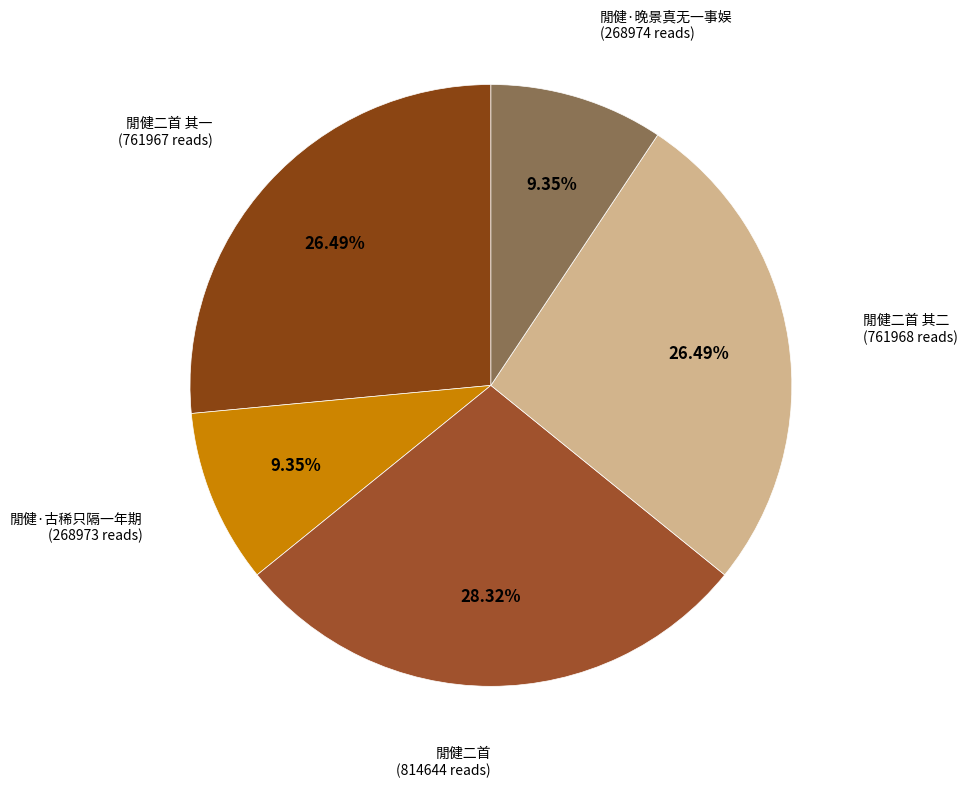

To the nearest percent, what percentage of the pie is 閒健二首 其一?

26%